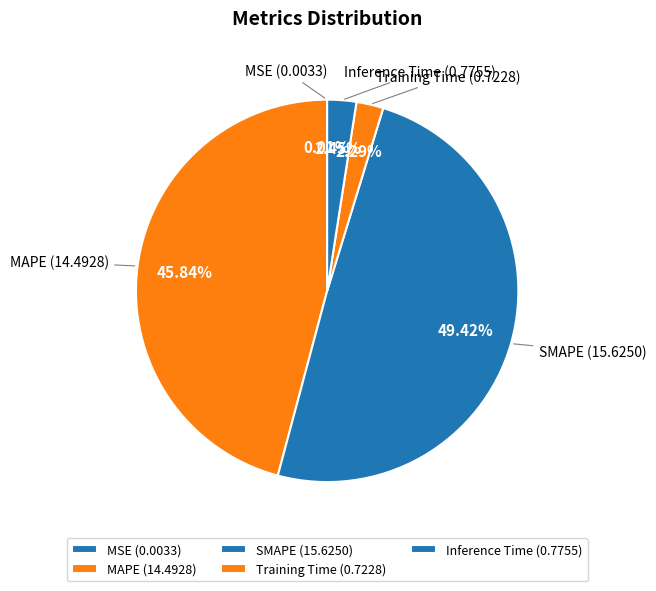

To the nearest percent, what percentage of the pie is Training Time?

2%